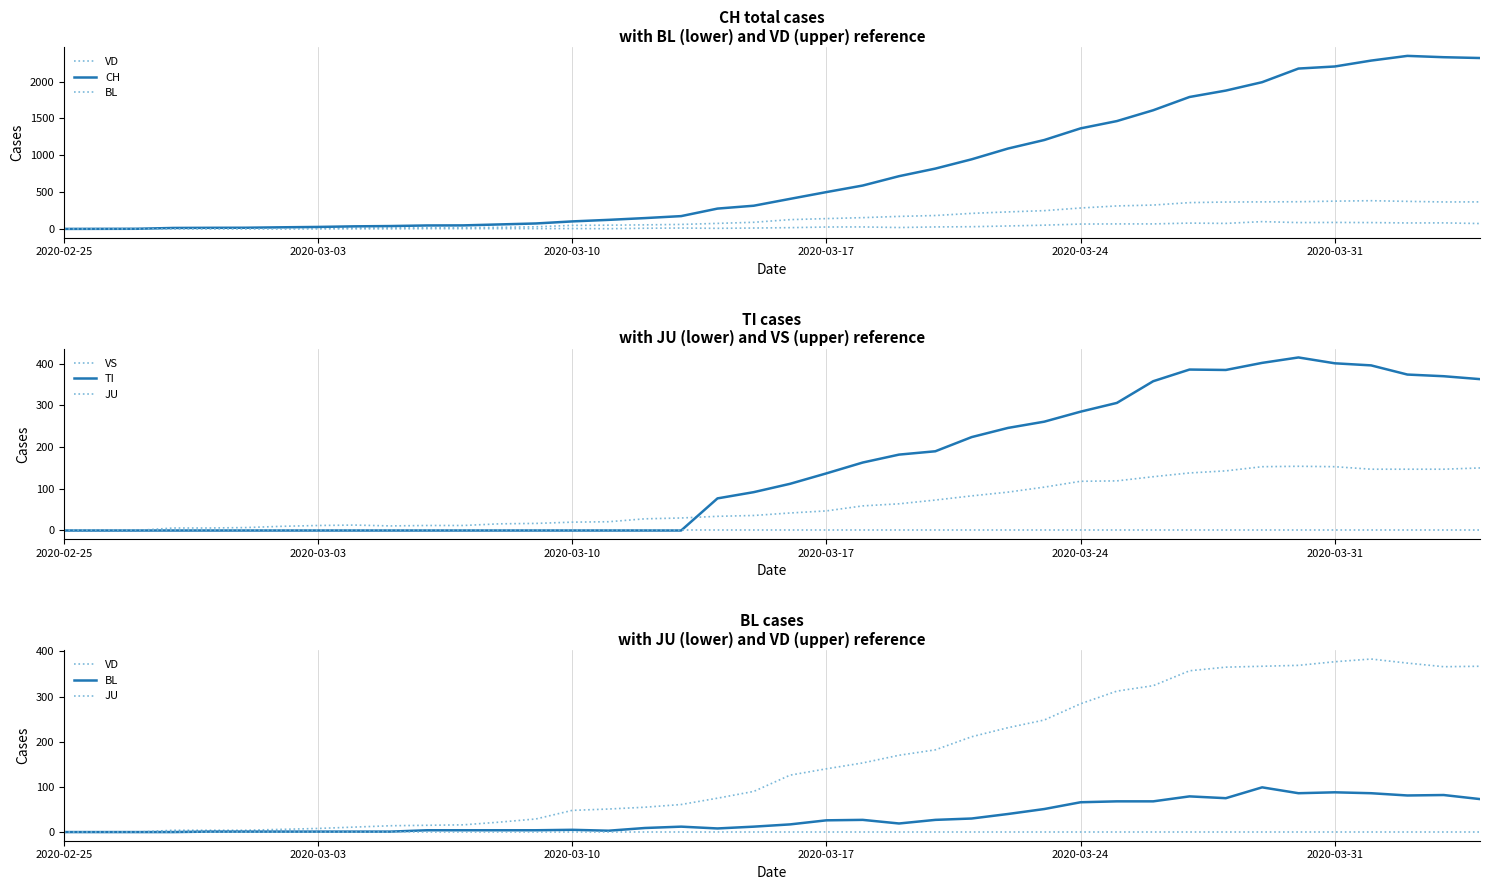

Which category has the lowest value across all series?

2020-02-25